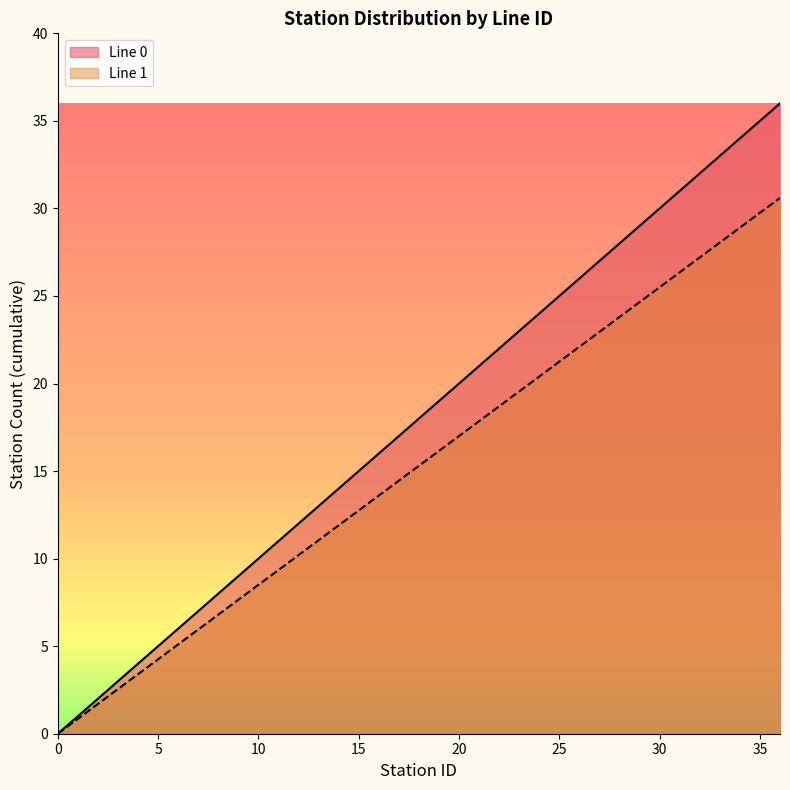

What is the spread (max minus min) of values at 27?

4.1